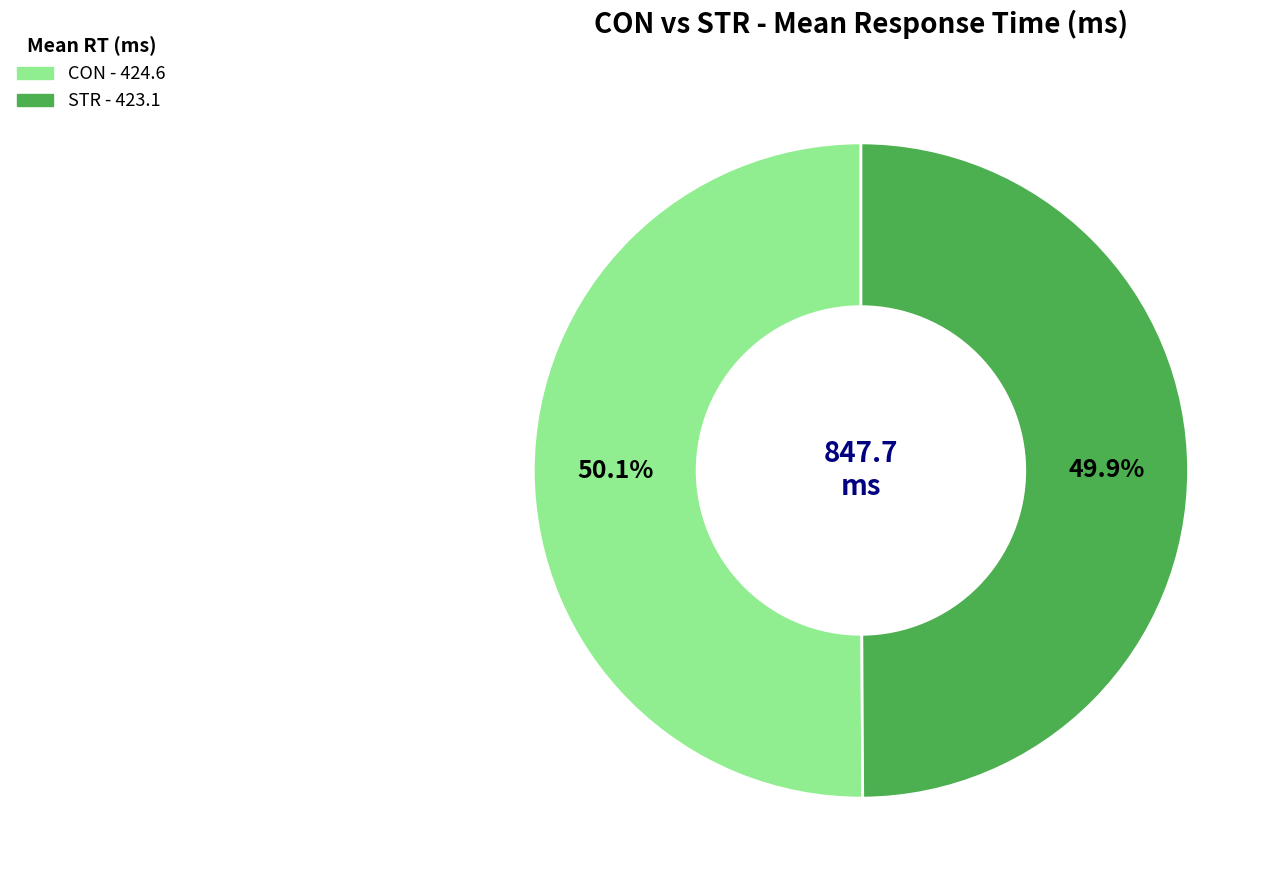

How many segments does this pie chart have?

2